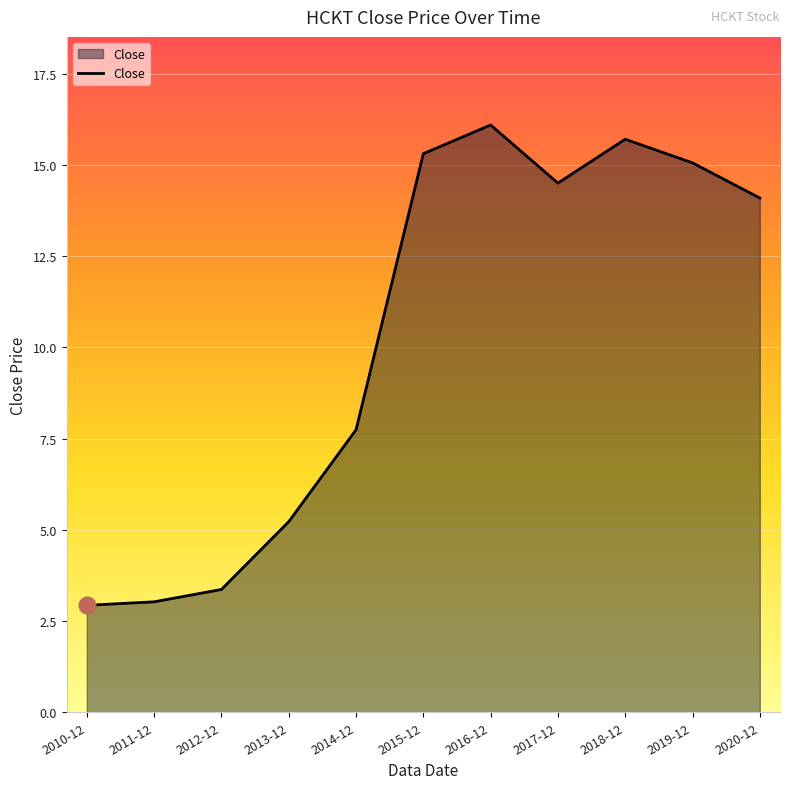

Is it true that the value at 2018-12 is 15.7?

True